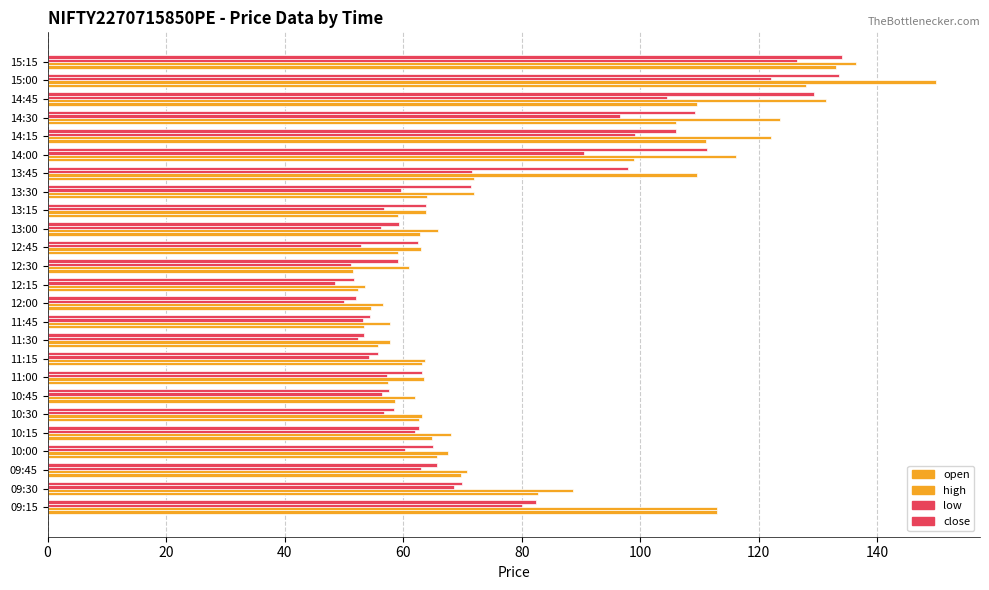

How many categories are shown in the chart?

25